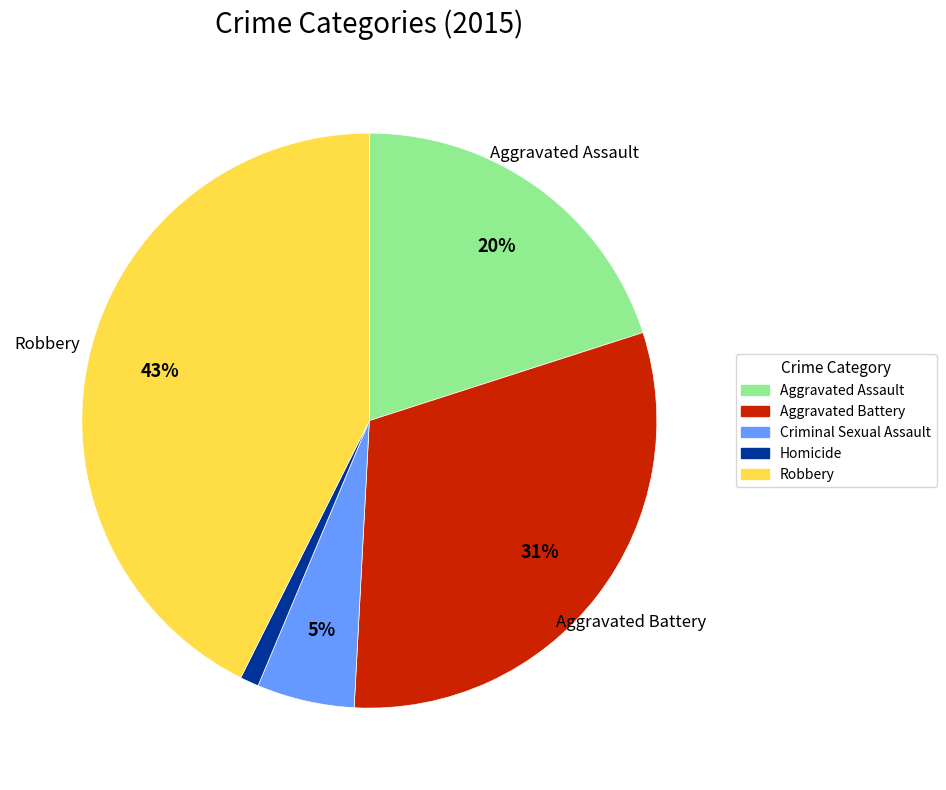

To the nearest percent, what is the difference between the largest and smallest slice percentages?

42%